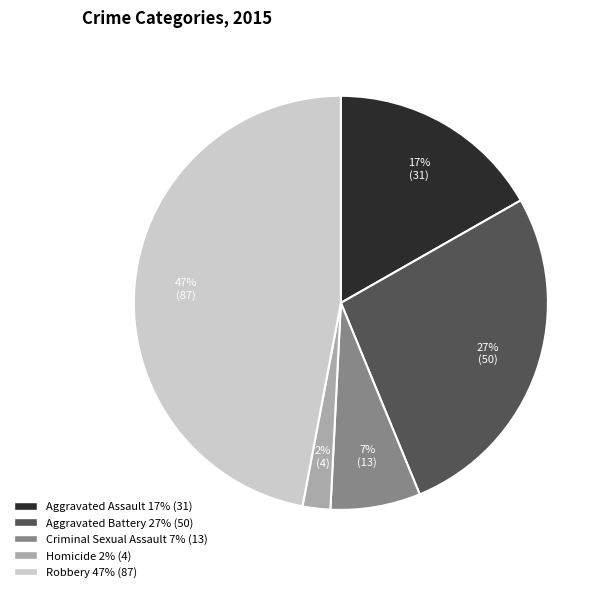

Rank the categories by value from lowest to highest.

Homicide, Criminal Sexual Assault, Aggravated Assault, Aggravated Battery, Robbery